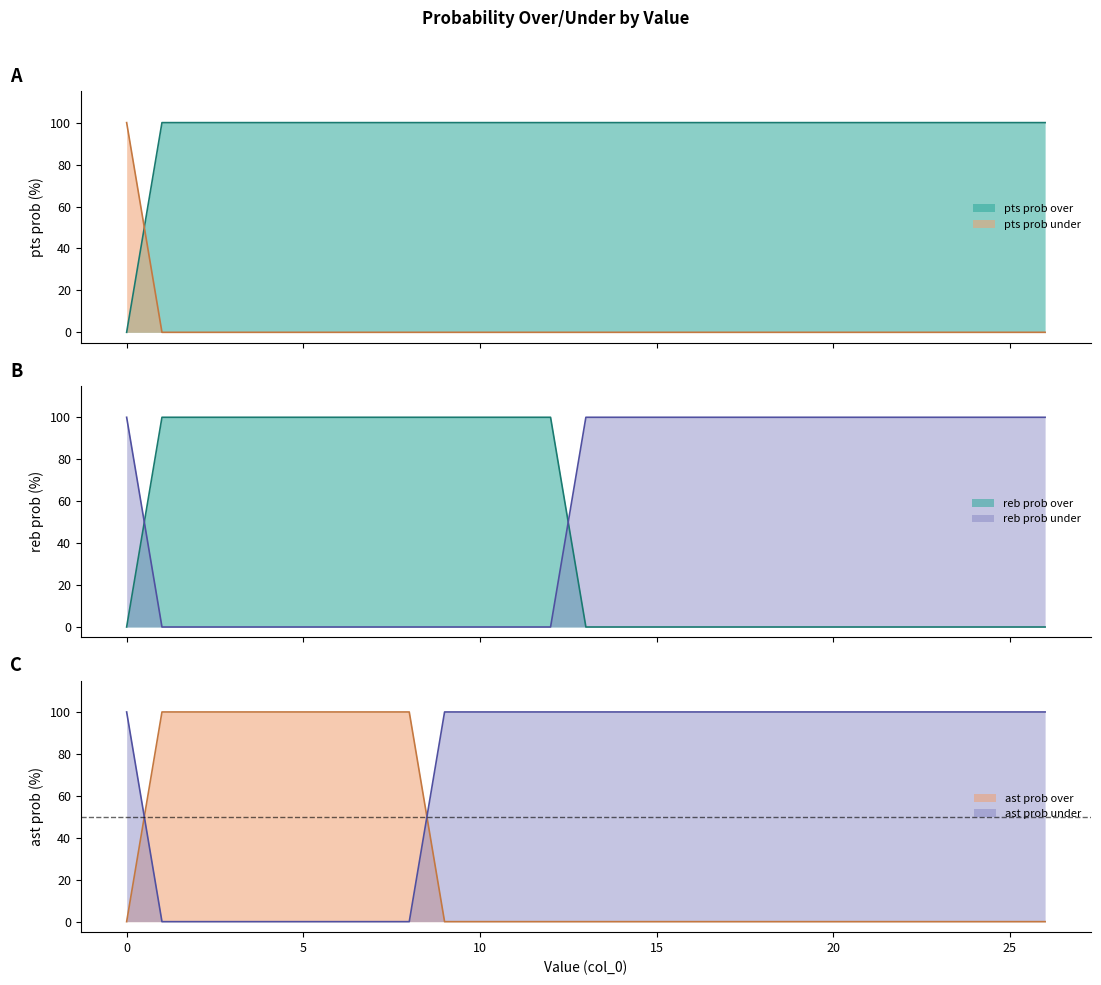

The reb prob over series shows 64 at 11. True or false?

False